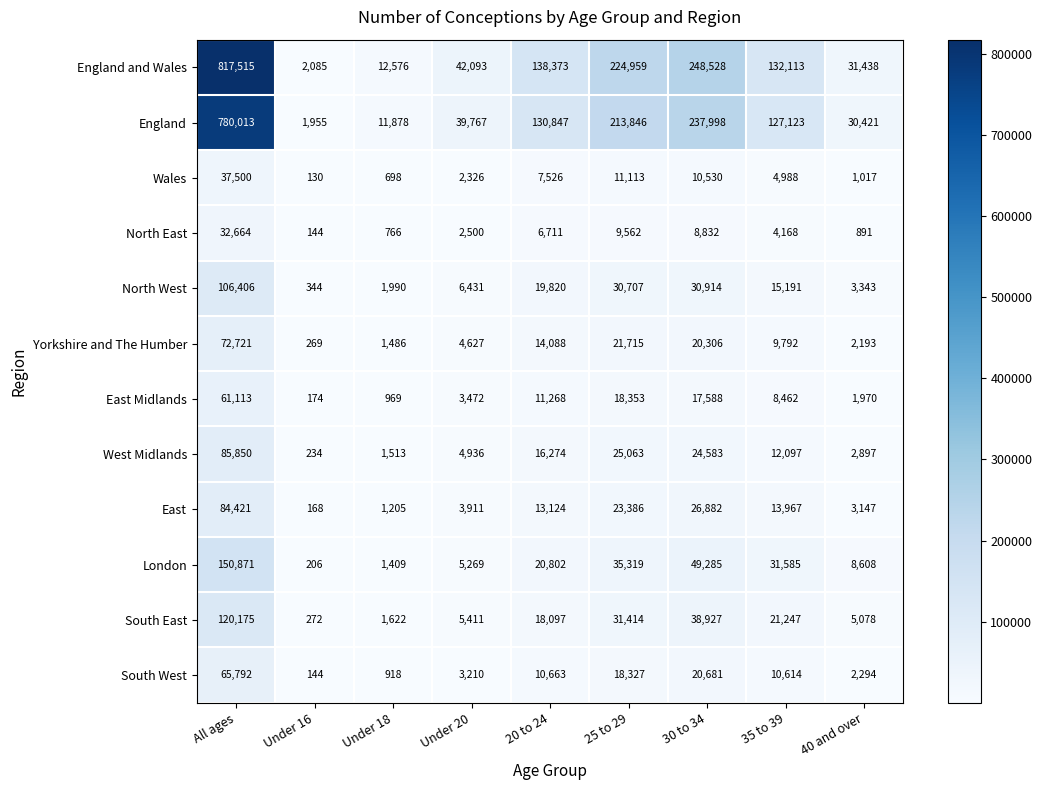

What is the average value of the England series?

174872